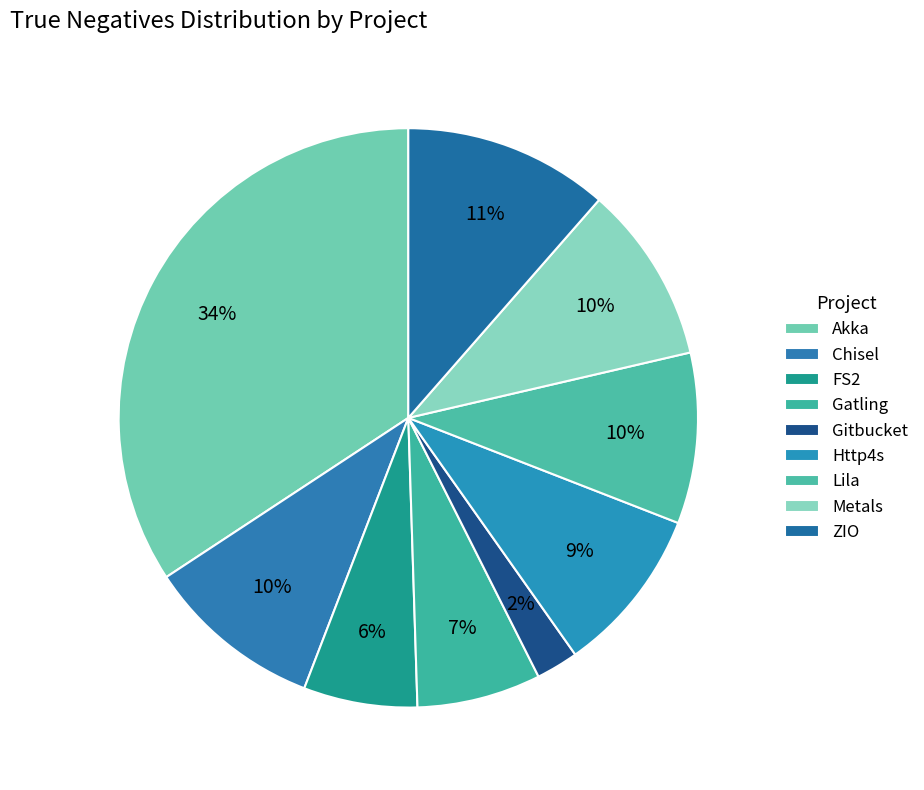

How many slices are in this pie chart?

9